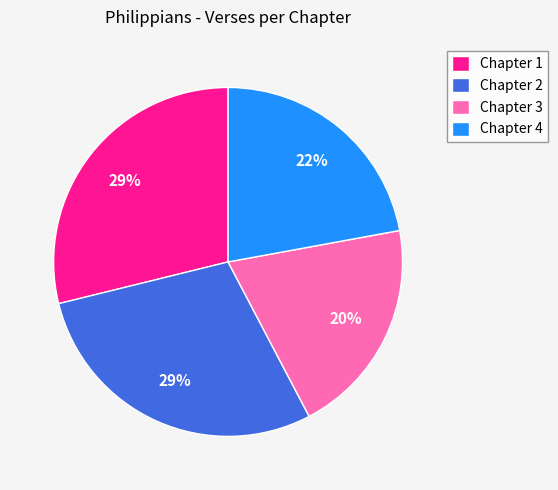

How many slices are in this pie chart?

4